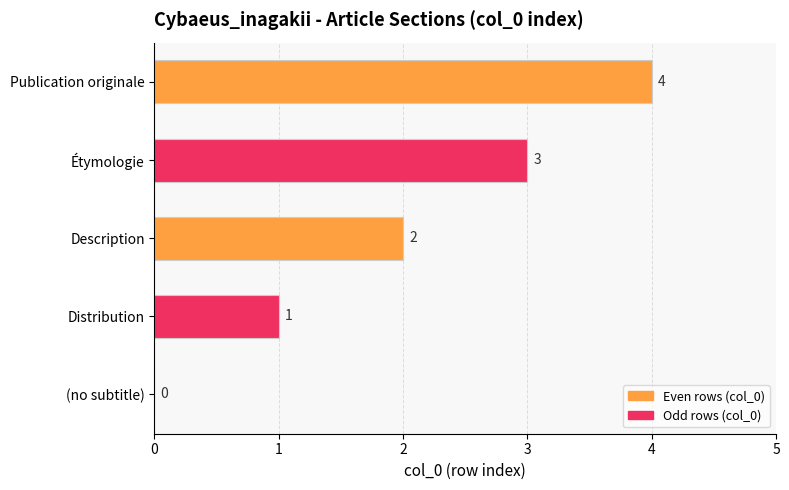

What is the ratio of the value at Description to the value at Publication originale?

0.5